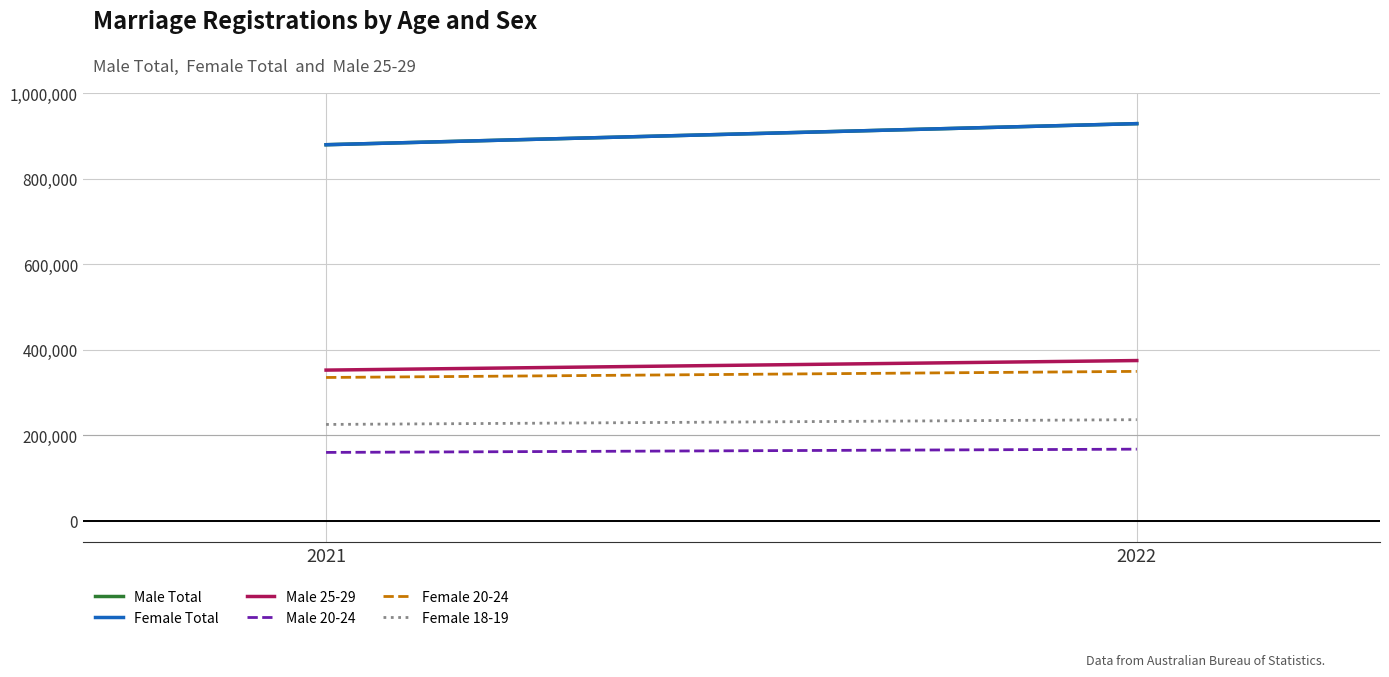

How many Female 18-19 values are between 225000 and 236195?

2